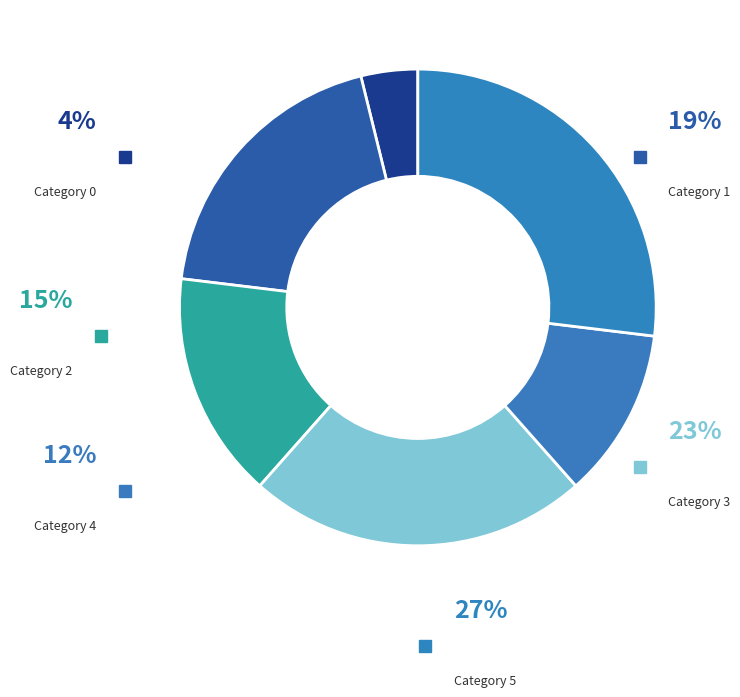

Does 2 account for over 50% of the chart?

No